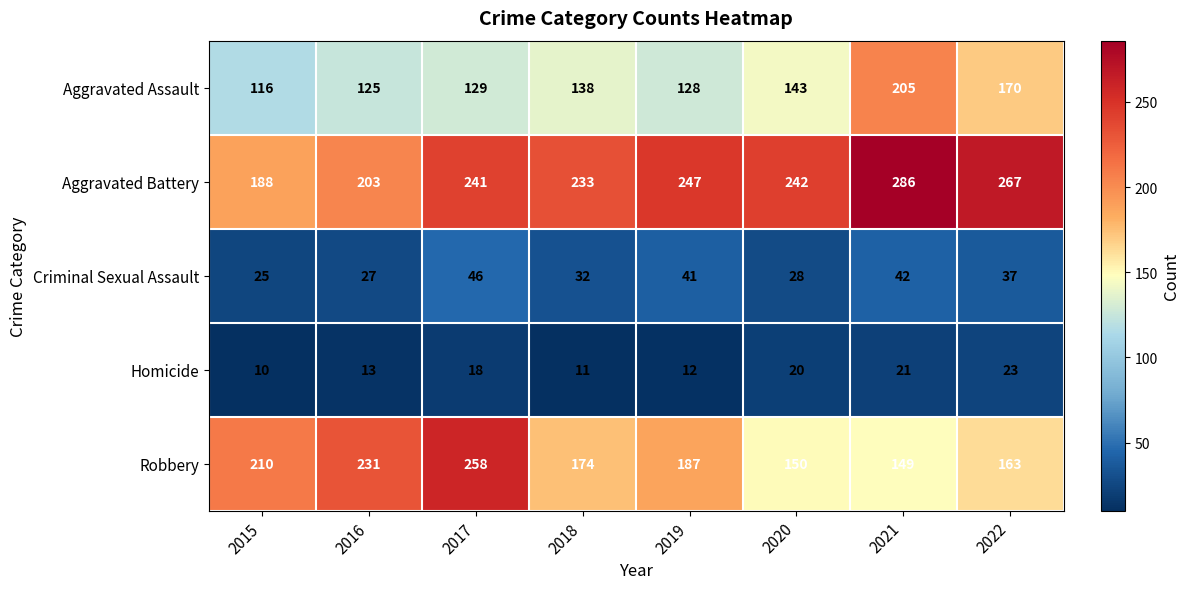

Count the number of categories in the chart.

8